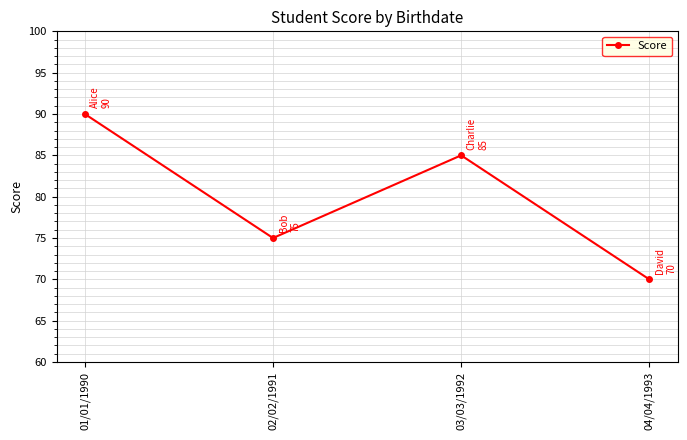

Which has a higher value, 02/02/1991 or 03/03/1992?

03/03/1992